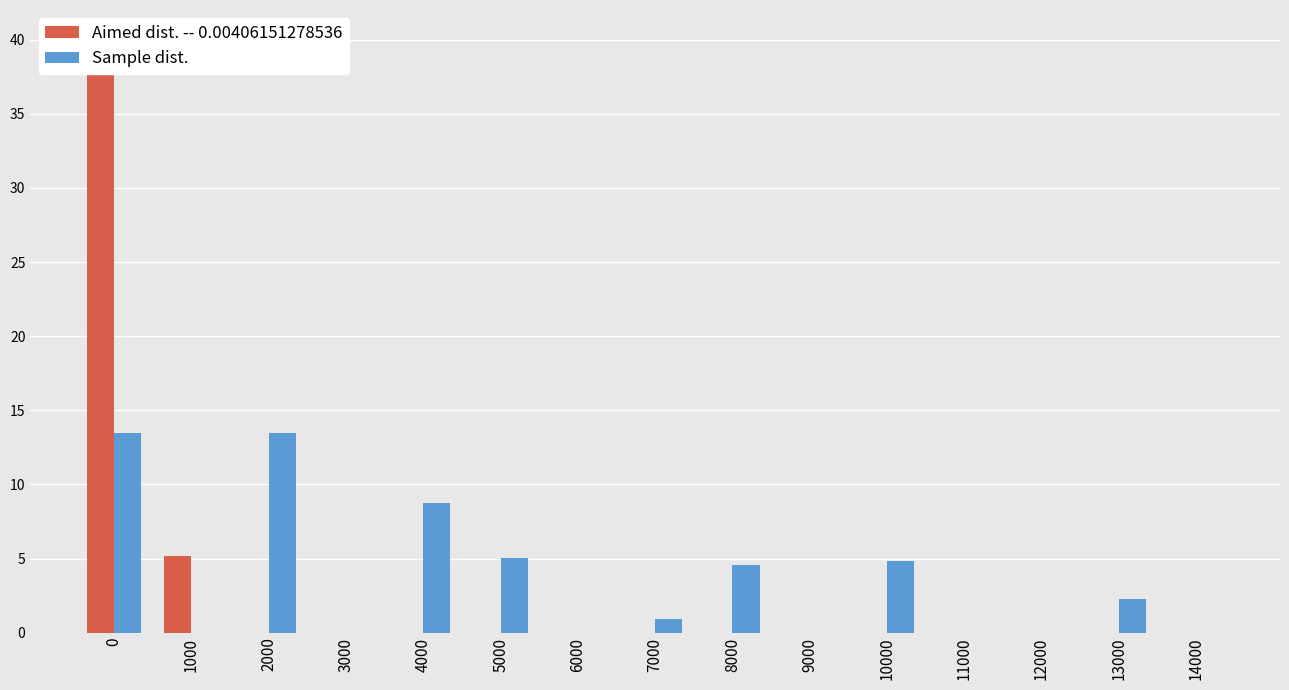

How many groups of bars are there?

15